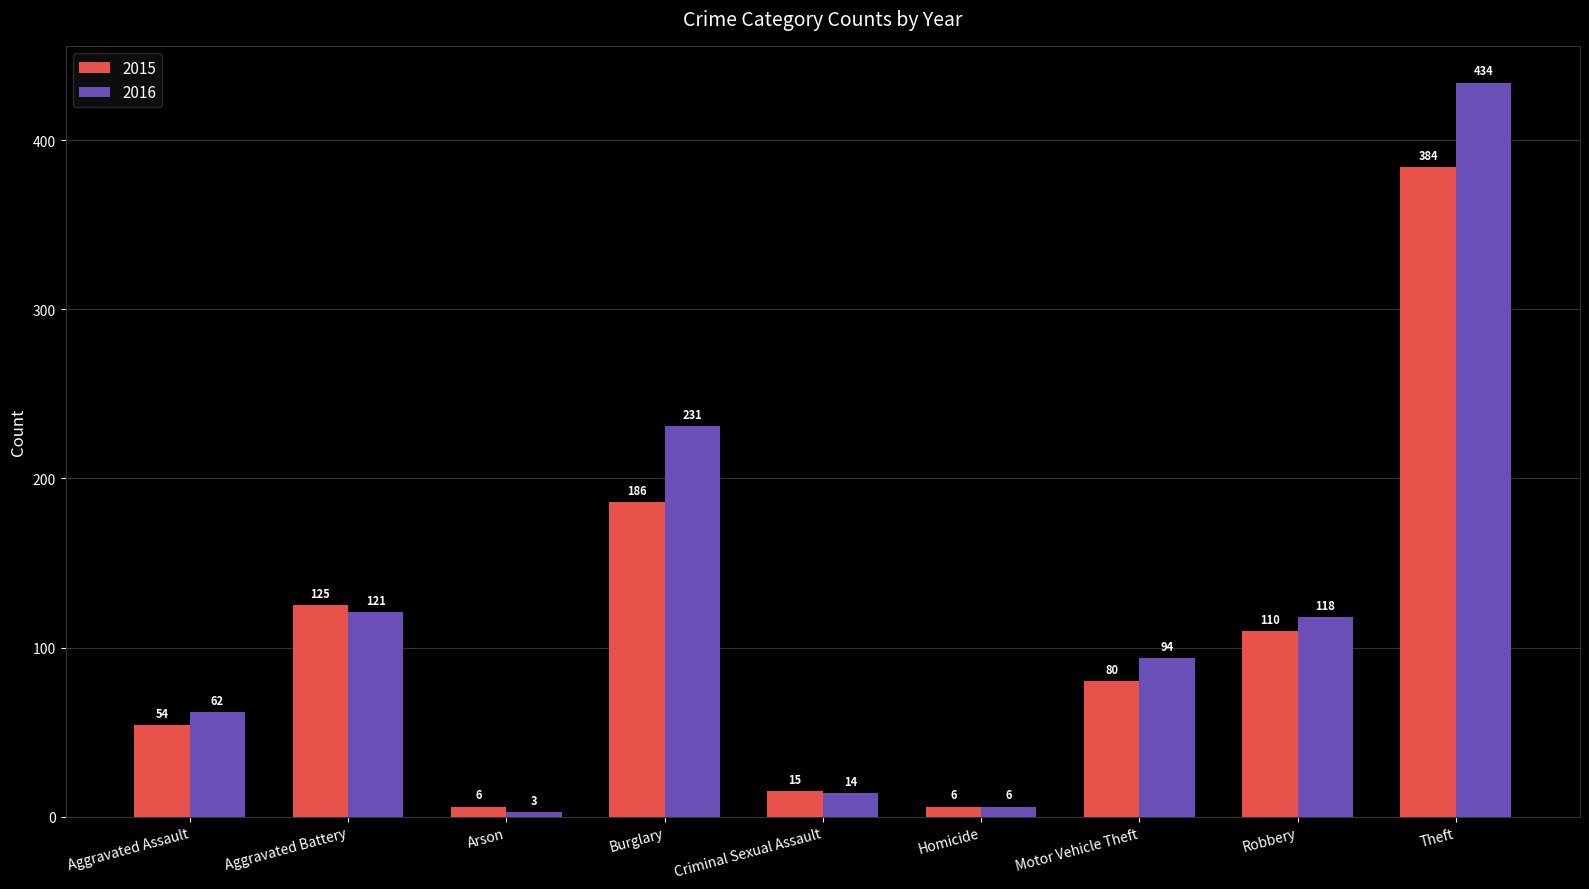

List the series in order of their peak value, lowest first.

2015, 2016